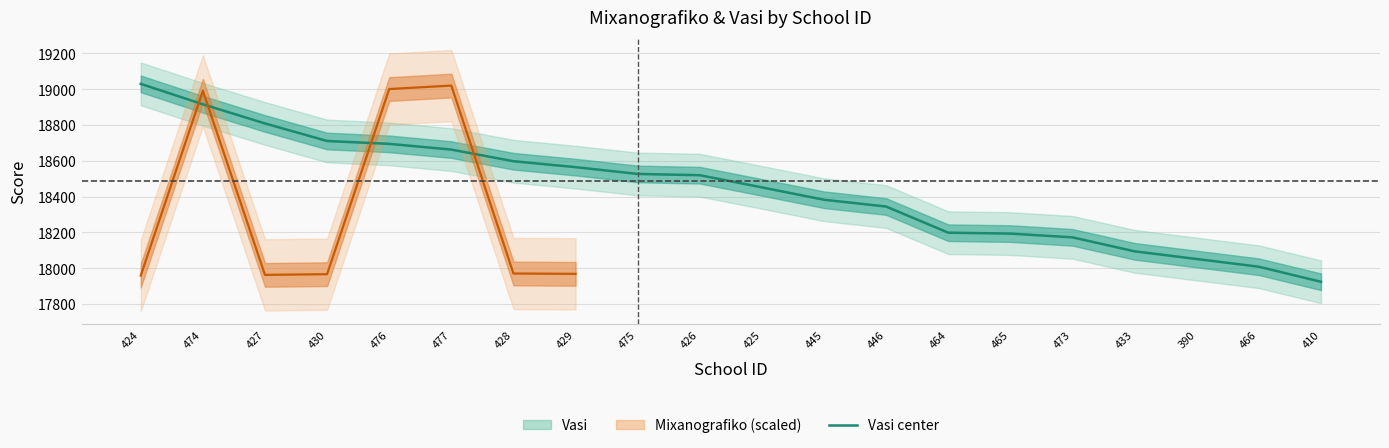

Reading left to right, transcribe all the data shown in this chart.

19029	18915	18808	18710	18694	18662	18597	18564	18526	18519	18451	18382	18344	18198	18193	18172	18094	18051	18008	17924